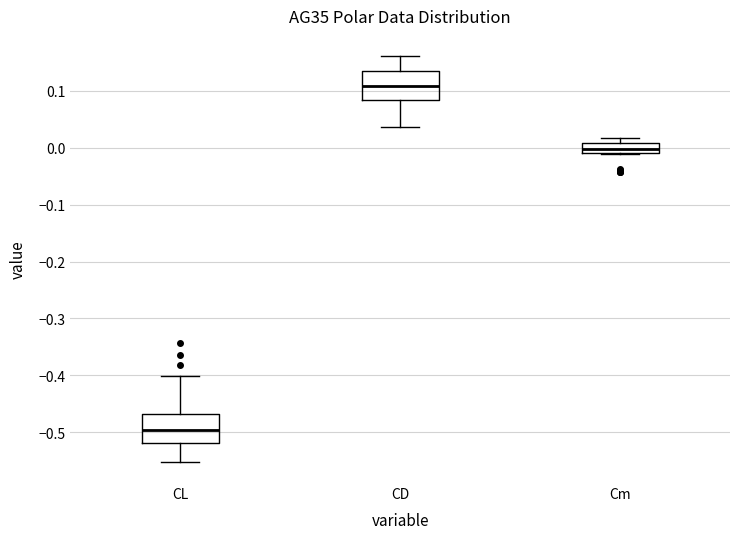

Which box has the highest median line?

CD